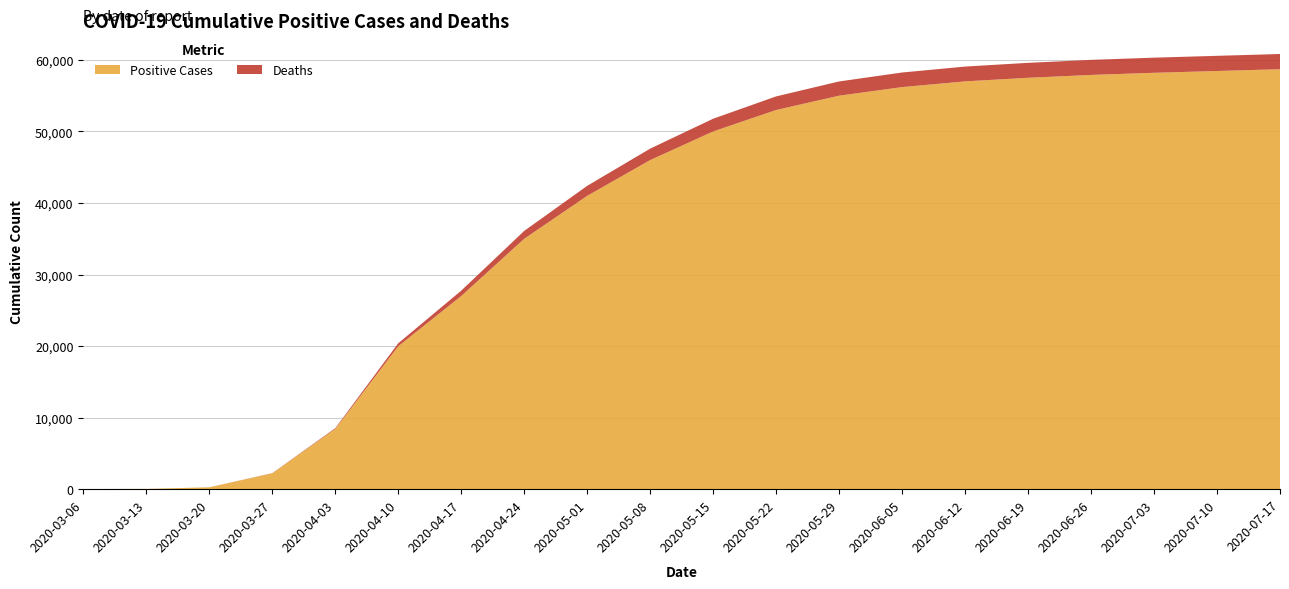

What is the highest value of the Positive Cases series?

58700